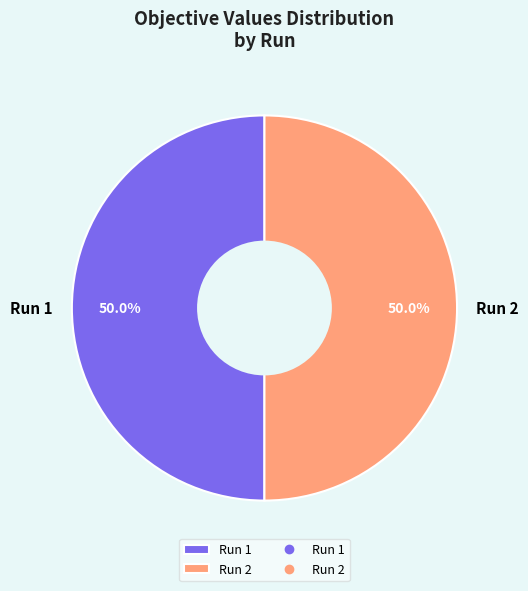

To the nearest percent, what portion does Run 2 represent?

50%